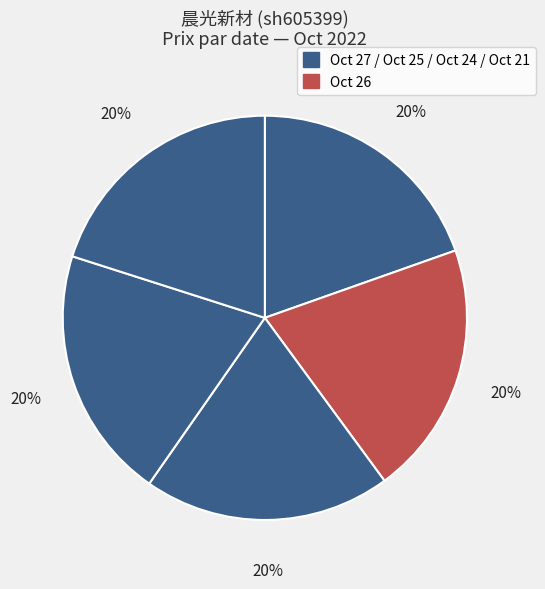

Count the number of slices in the pie.

5